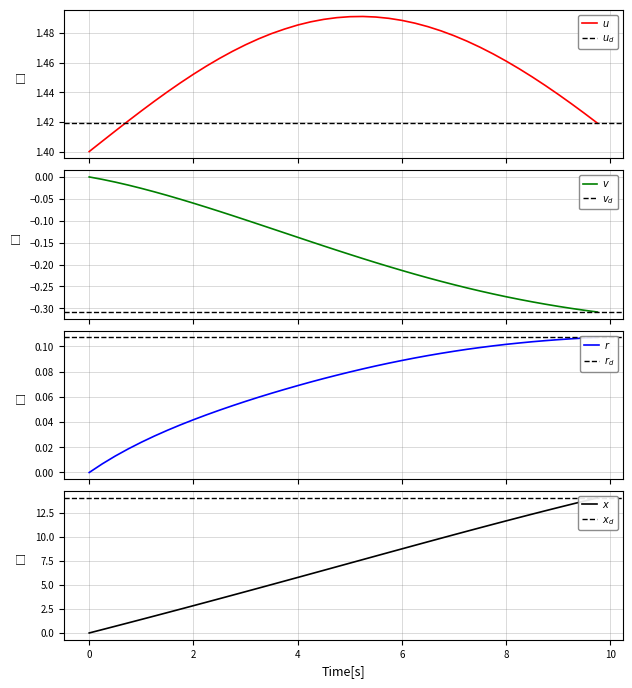

What is the difference between the second highest and minimum values in the time series?

13.8